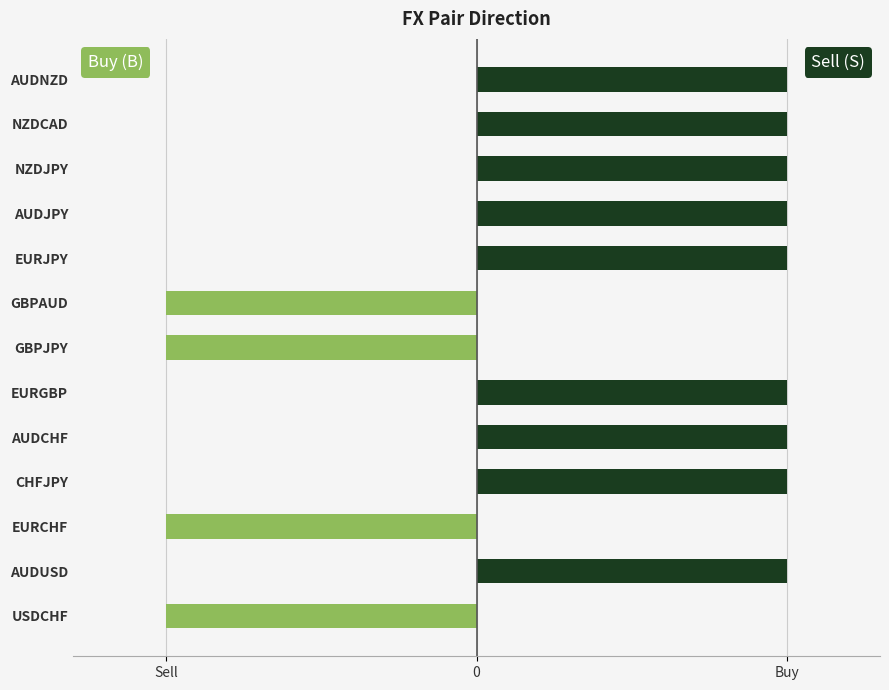

What is the total value across all series at AUDJPY?

1